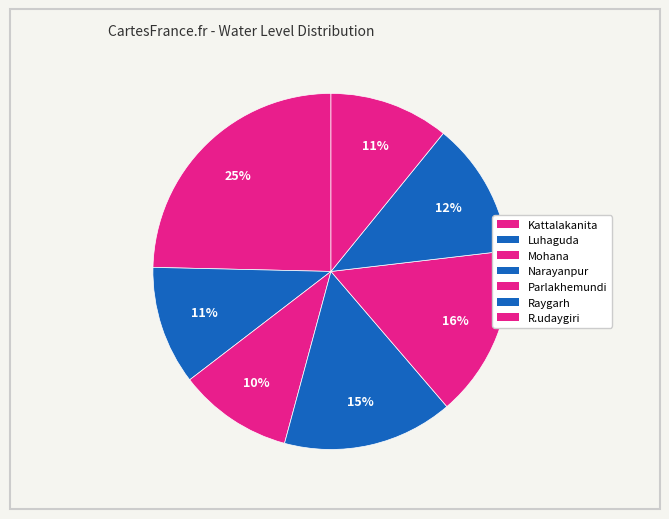

How many slices are in this pie chart?

7